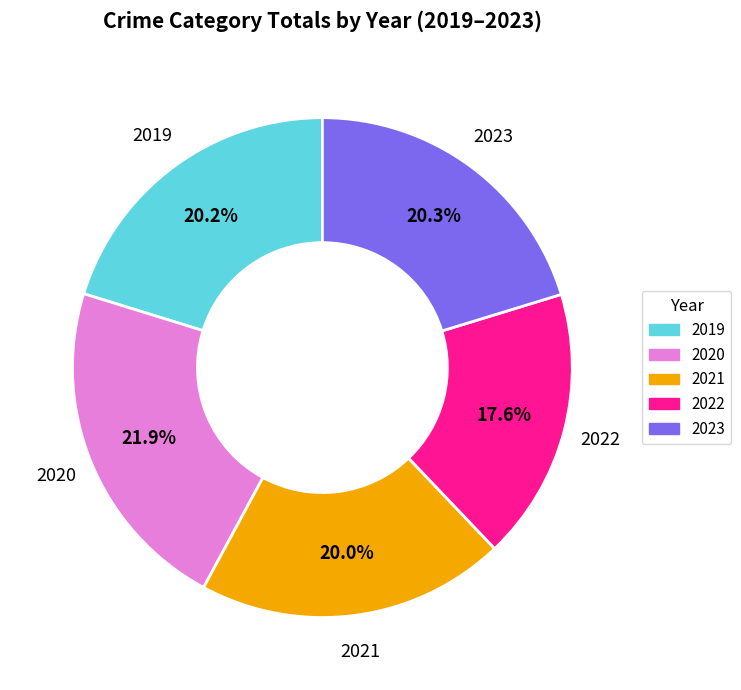

To the nearest percent, what portion does 2019 represent?

20%